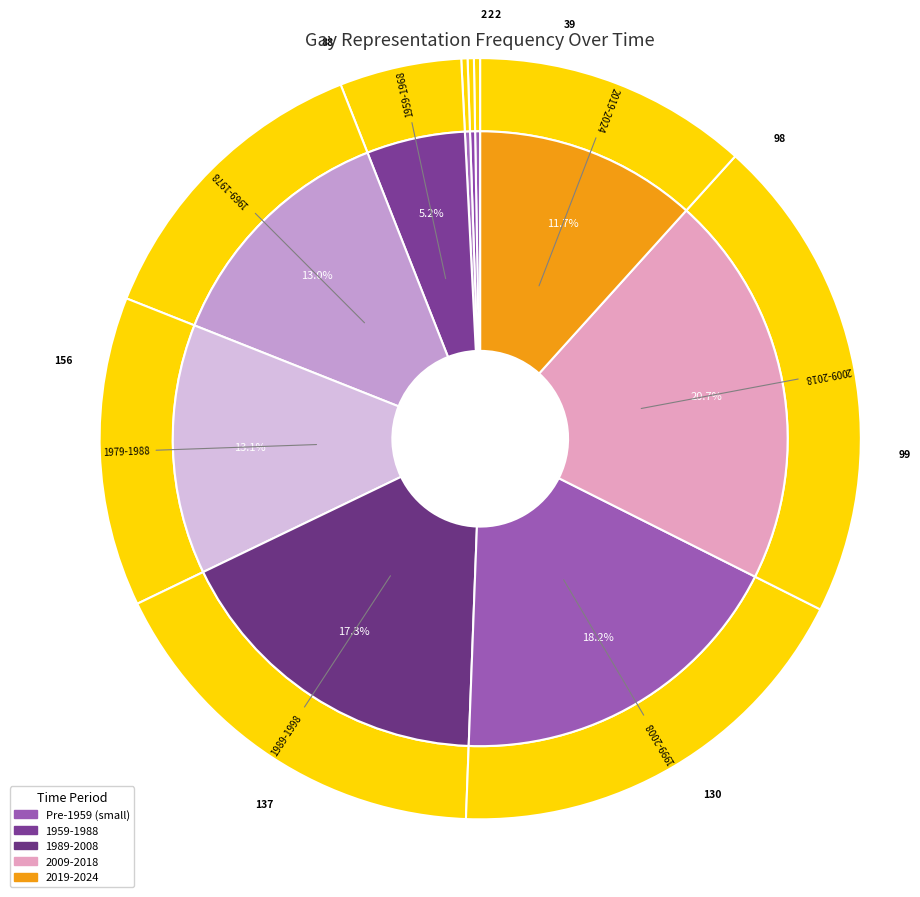

Count the number of slices in the pie.

10